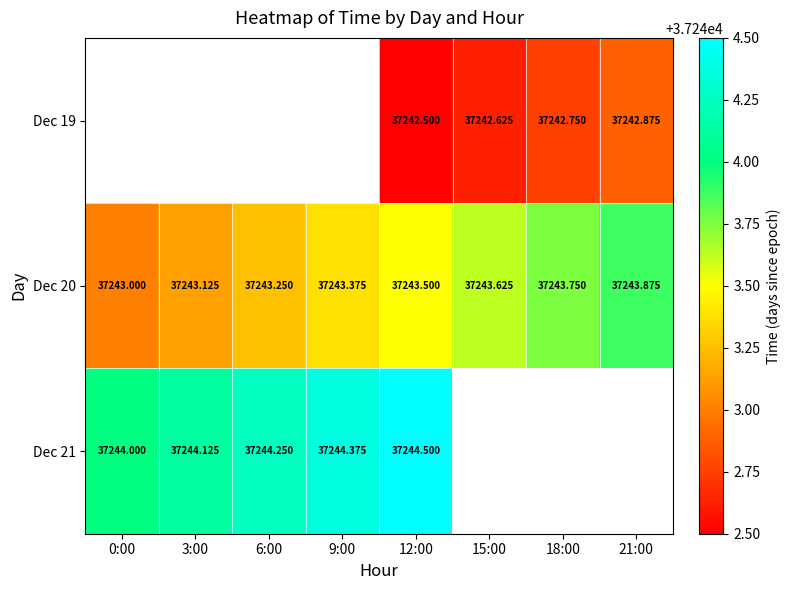

Is the value of Dec 20 at 9:00 greater than the value of Dec 21 at 3:00?

No